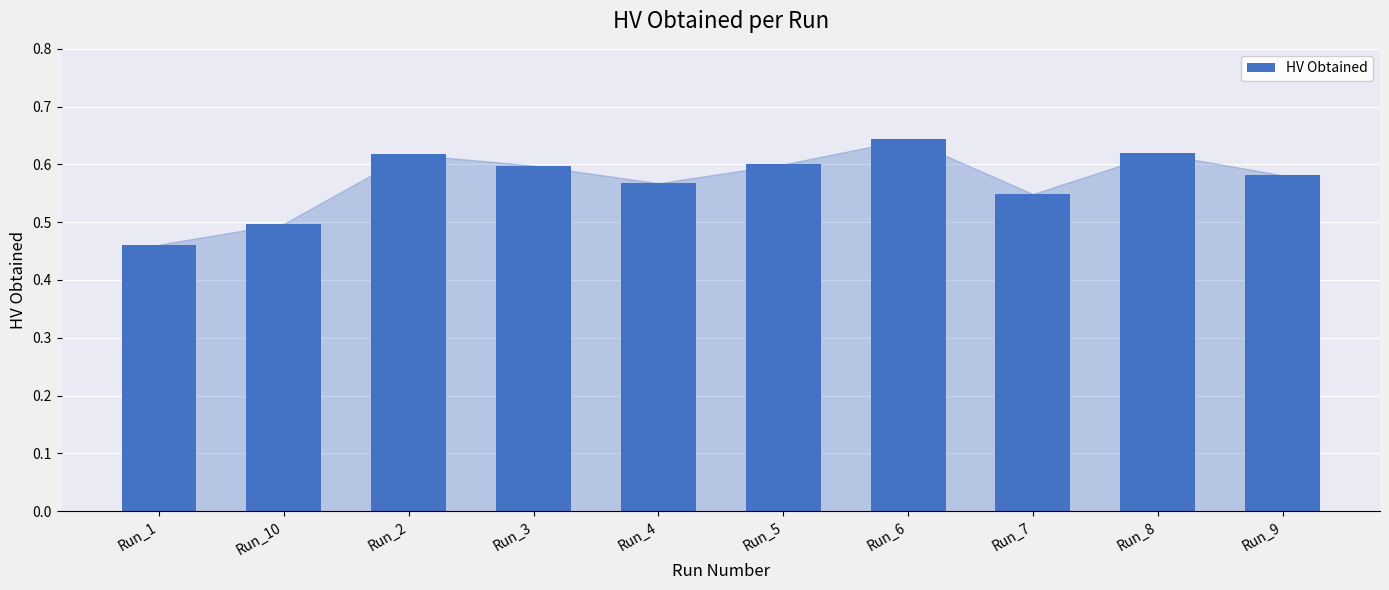

What is the label of the 5th bar from the left?

Run_4